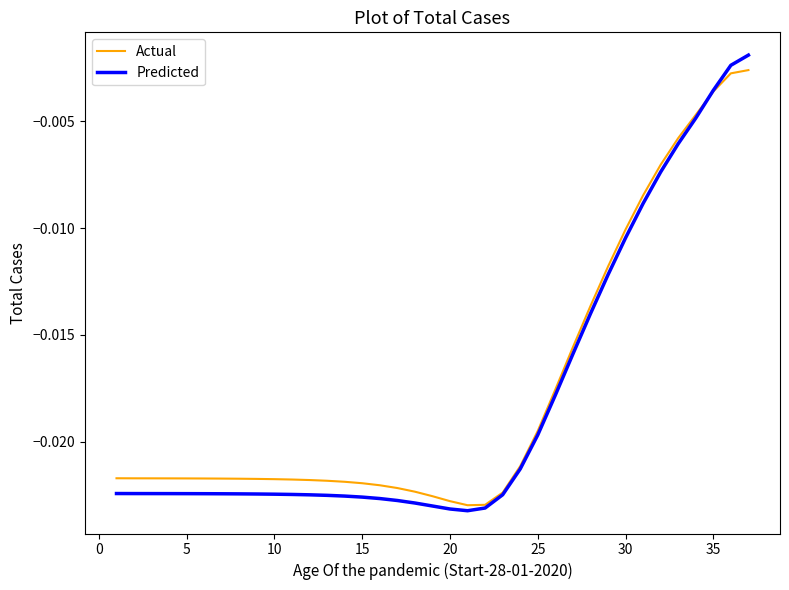

Which series has the widest spread of values?

Predicted